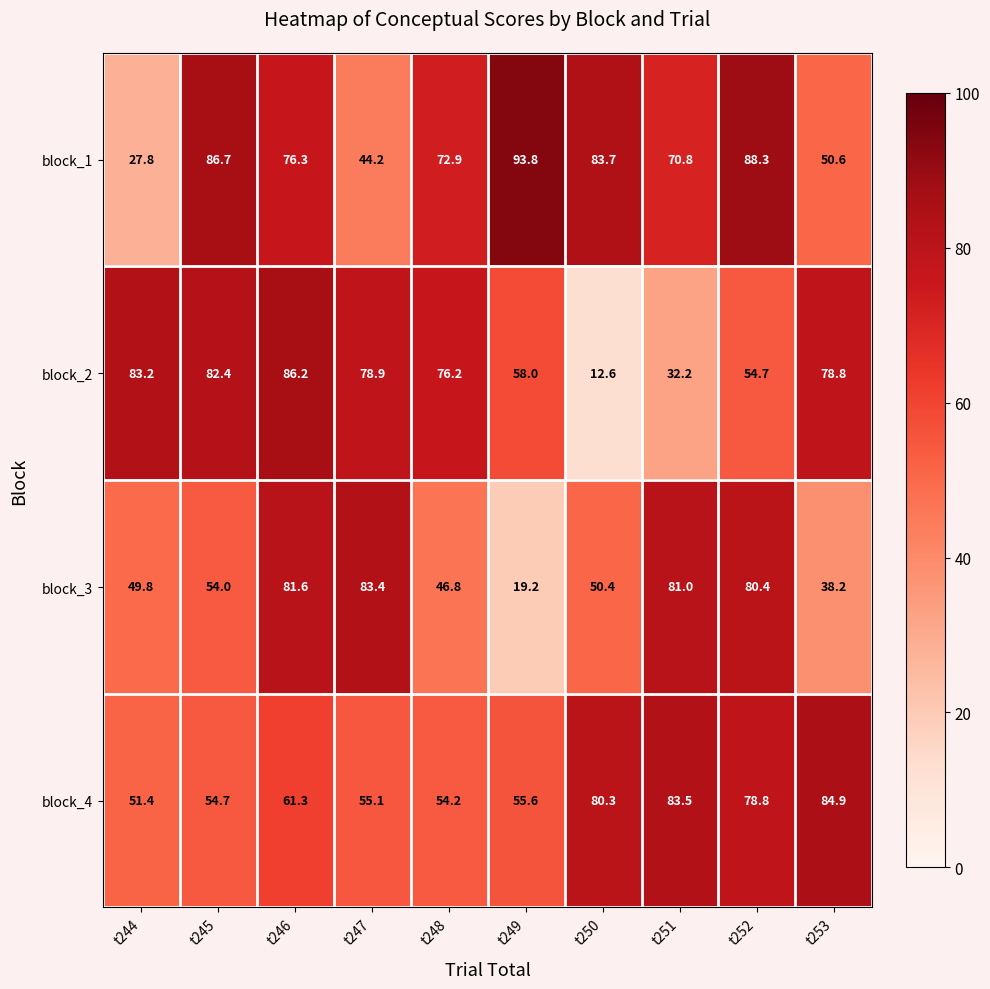

At how many categories does at least one series exceed 38?

10